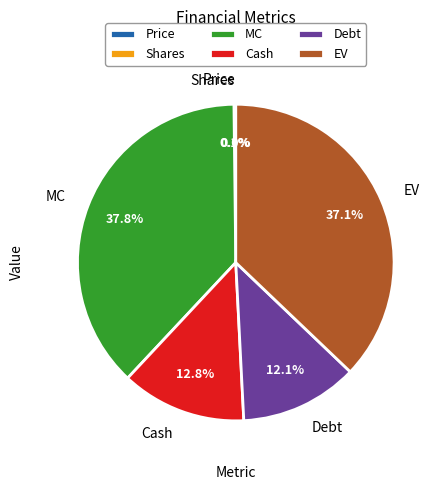

Which category has the biggest portion of the pie?

MC